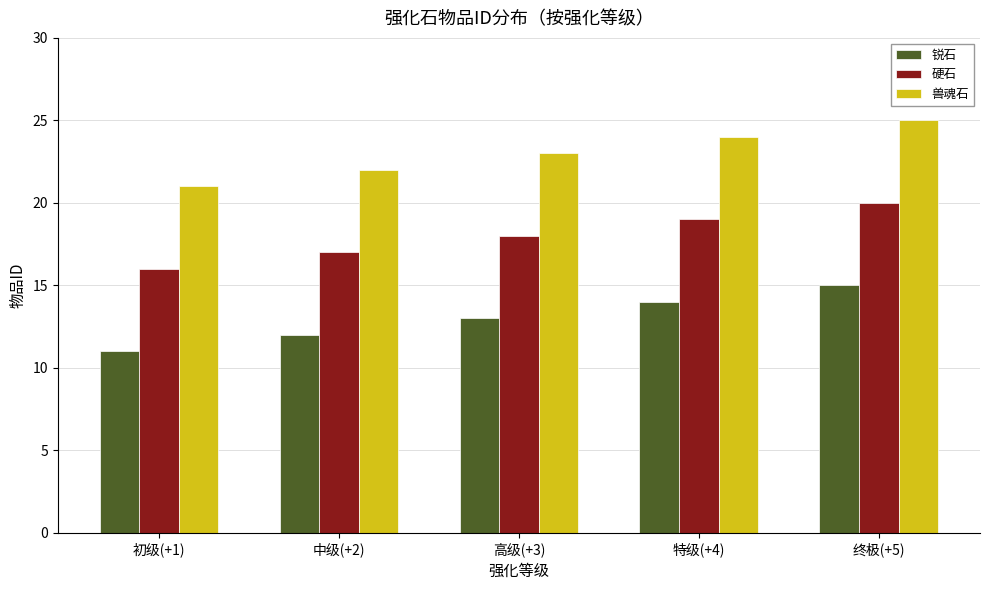

Is it true that 硬石 equals 24 at 高级(+3)?

False